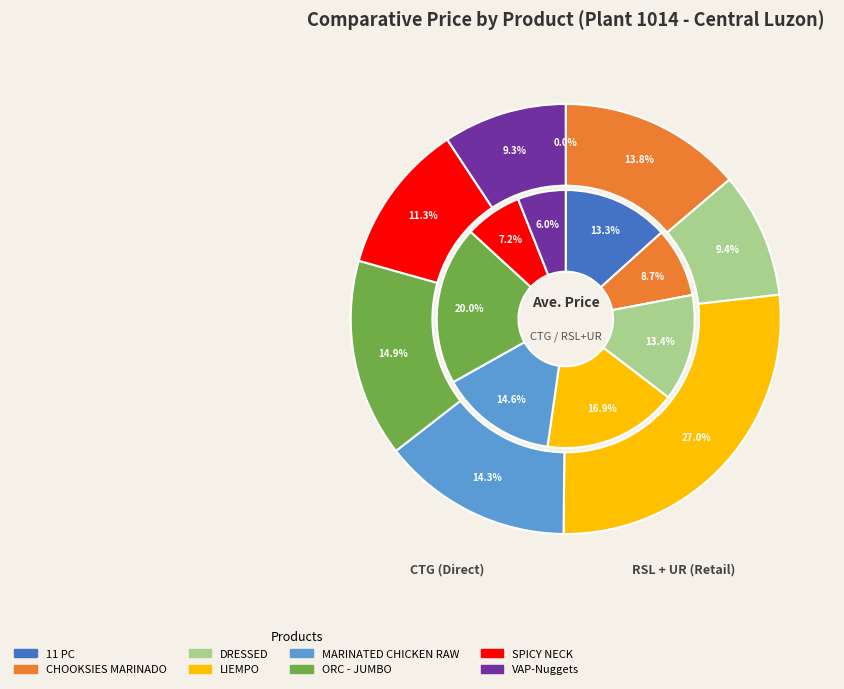

Which slice is the largest?

ORC - JUMBO